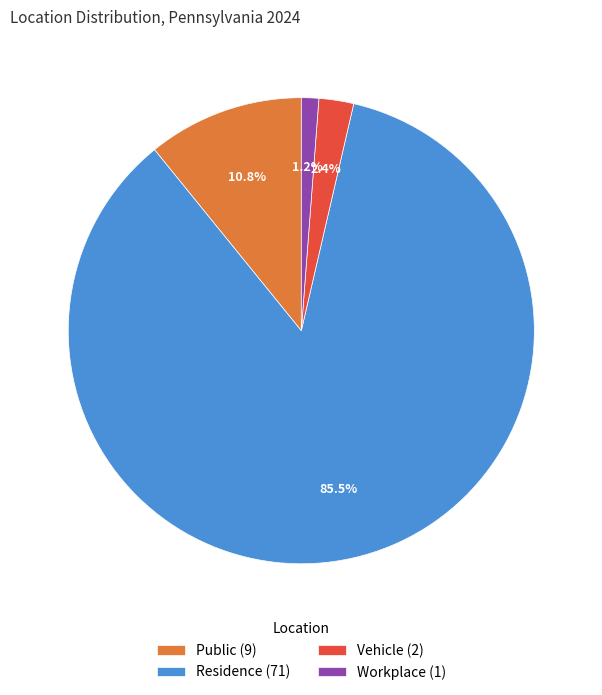

Which has a higher value, Residence (71) or Public (9)?

Residence (71)